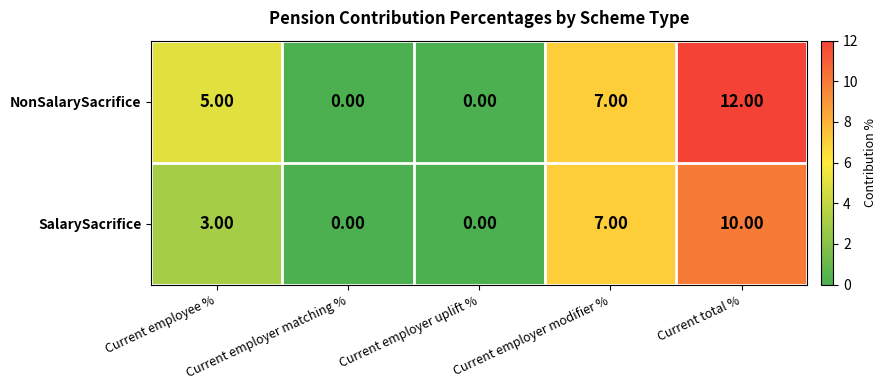

Which series has the largest total across all categories?

NonSalarySacrifice